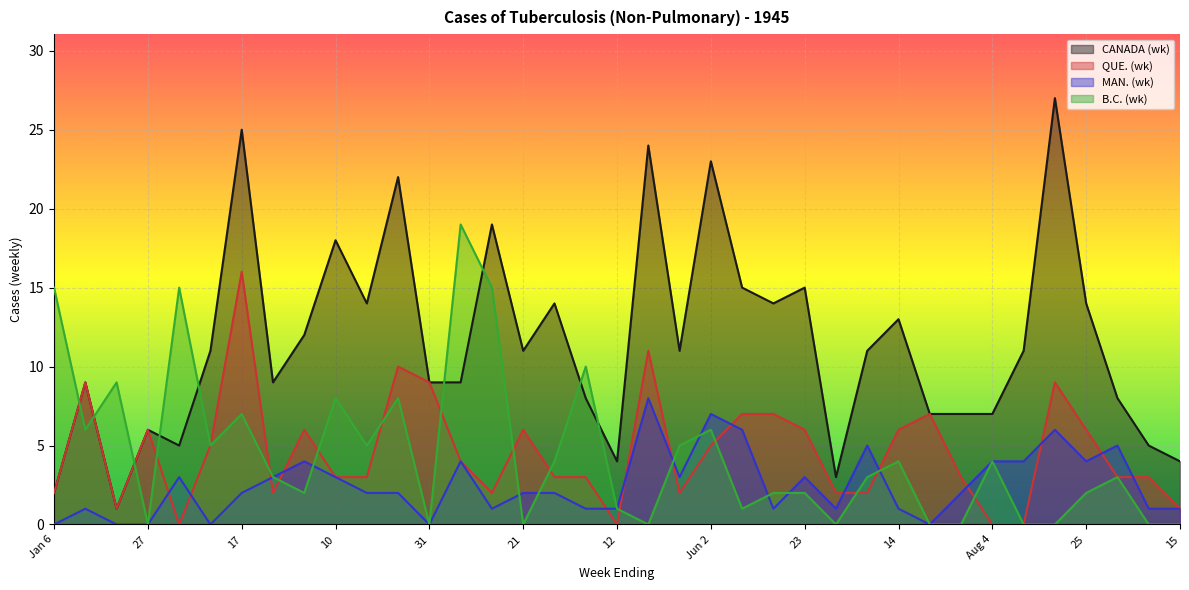

What is the total value across all series at 15?

6